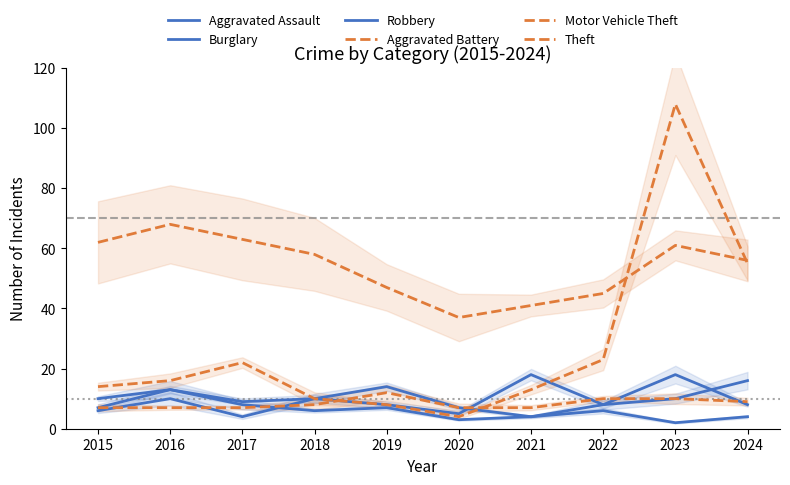

Reading right to left, transcribe all the data shown in this chart.

Aggravated Assault: 2024=16	2023=10	2022=8	2021=4	2020=7	2019=14	2018=10	2017=4	2016=10	2015=6
Burglary: 2024=4	2023=2	2022=6	2021=4	2020=3	2019=7	2018=6	2017=8	2016=13	2015=10
Robbery: 2024=8	2023=18	2022=8	2021=18	2020=5	2019=8	2018=10	2017=9	2016=13	2015=7
Aggravated Battery: 2024=9	2023=10	2022=10	2021=7	2020=7	2019=12	2018=8	2017=7	2016=7	2015=7
Motor Vehicle Theft: 2024=55	2023=108	2022=23	2021=13	2020=4	2019=8	2018=10	2017=22	2016=16	2015=14
Theft: 2024=56	2023=61	2022=45	2021=41	2020=37	2019=47	2018=58	2017=63	2016=68	2015=62